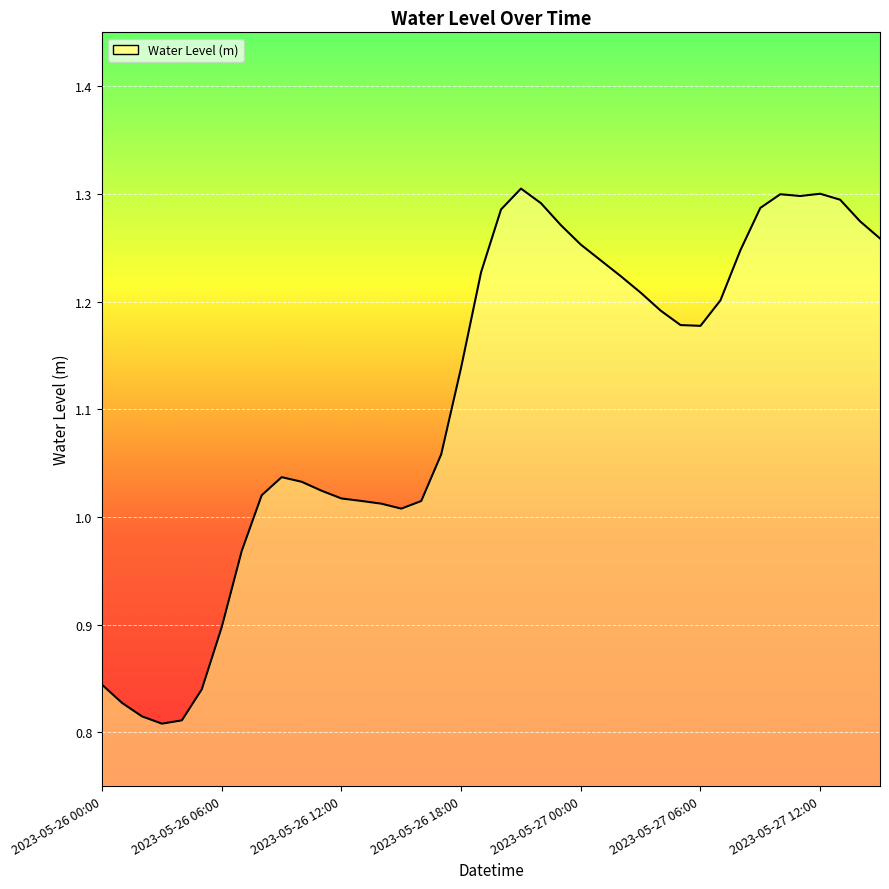

What is the difference between the maximum and minimum values?

0.5